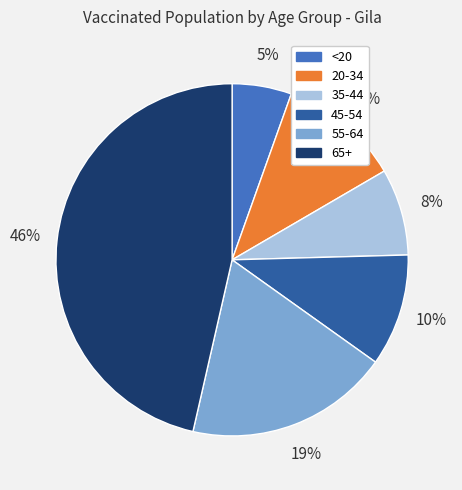

The 20-34 slice represents 23% of the pie. True or false?

False